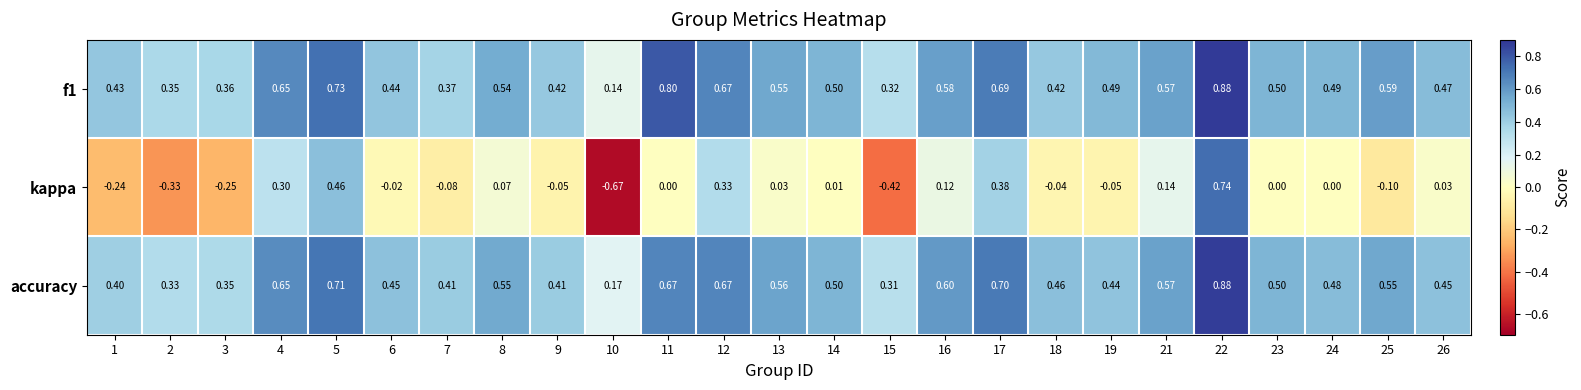

Which series has the widest spread of values?

kappa